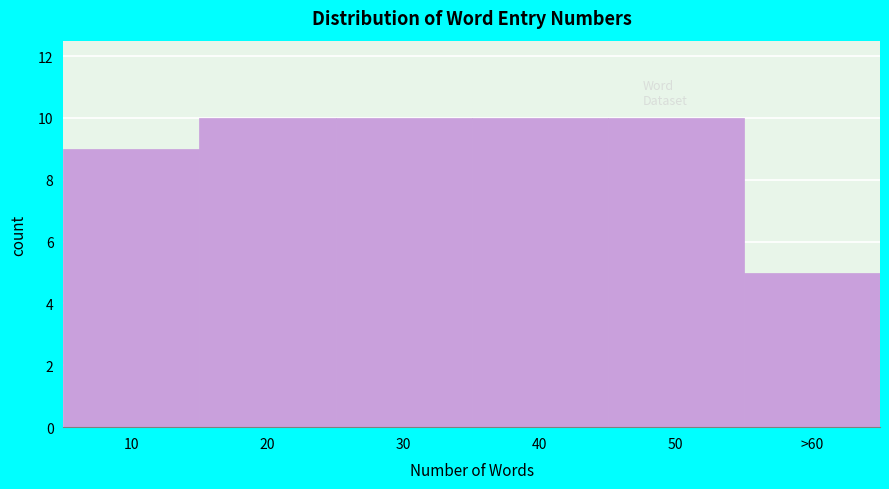

Reading right to left, transcribe all the data shown in this chart.

>60=5	50=10	40=10	30=10	20=10	10=9